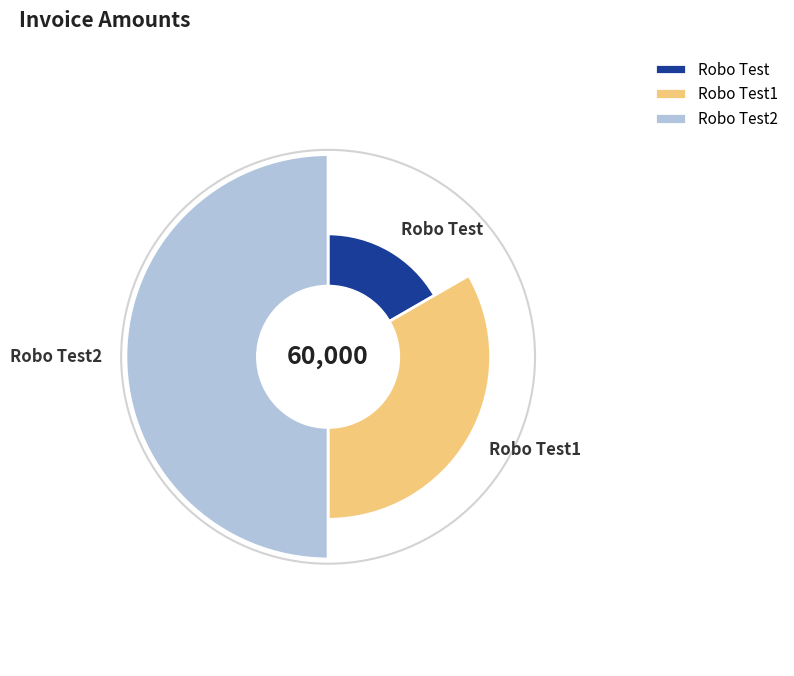

What is the largest slice in the pie chart?

Robo Test2